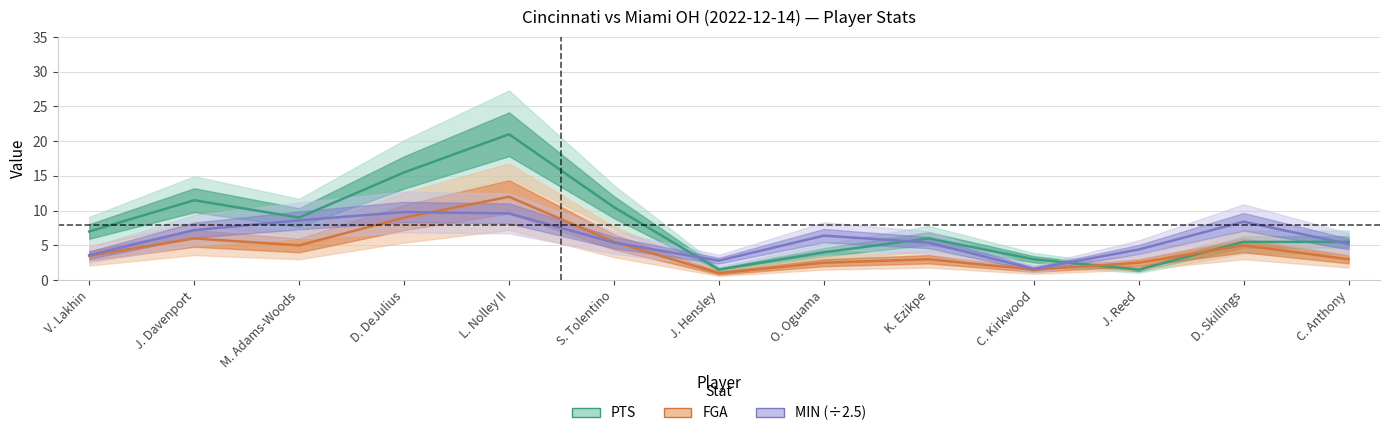

At which category is the sum across all series the highest?

L. Nolley II